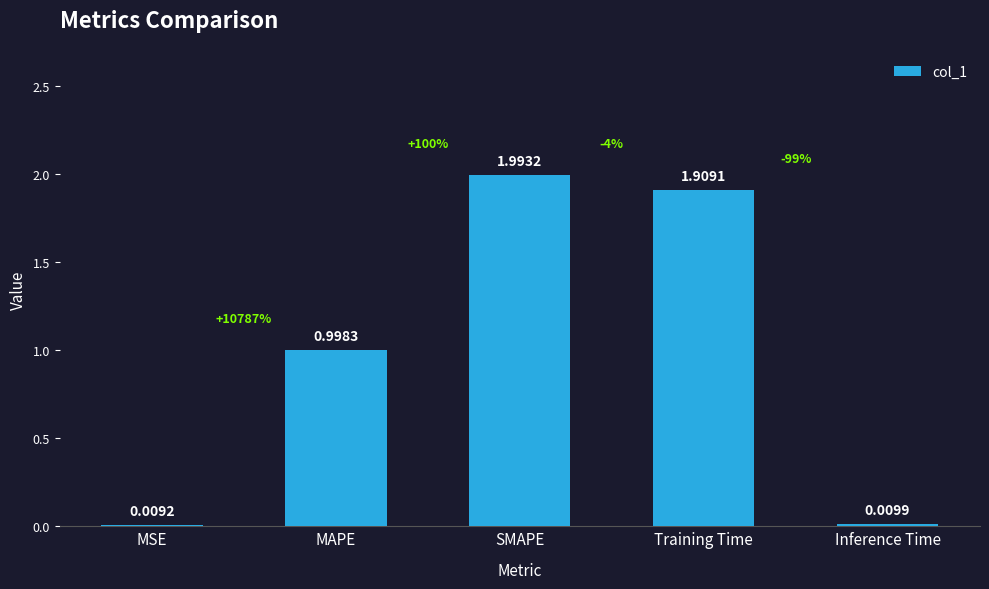

How many bars are there in total?

5